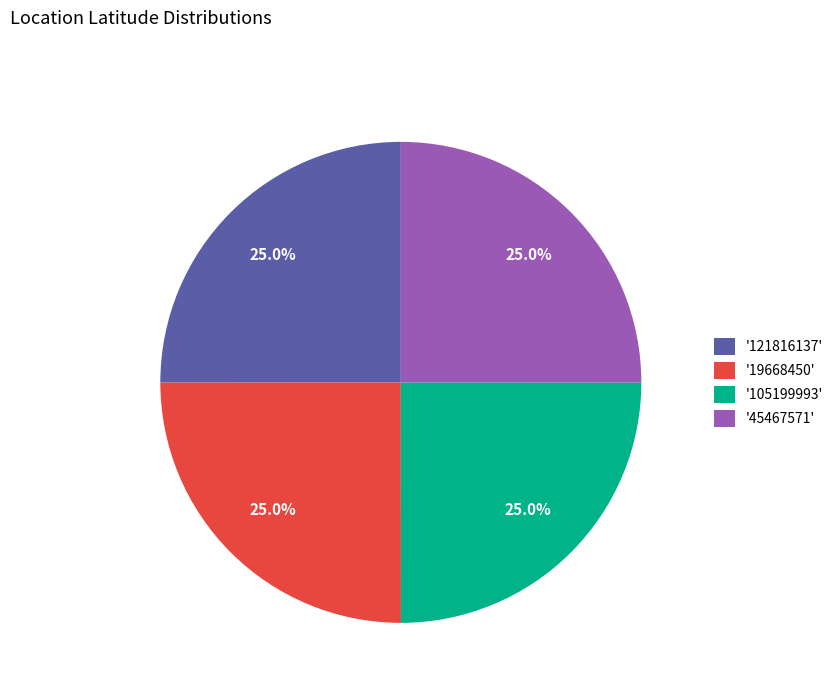

What percentage is NOT represented by '105199993'?

75.0%